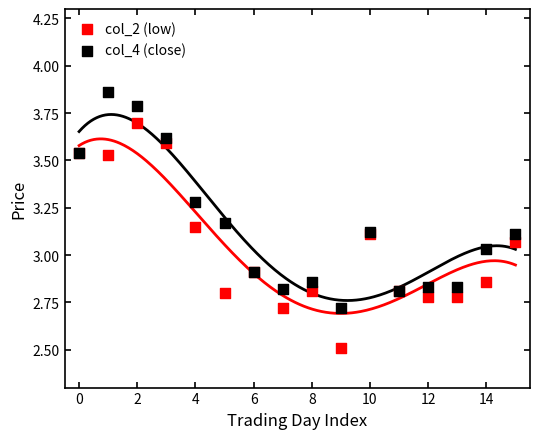

Which series reaches the maximum Y coordinate?

col_4 (close)